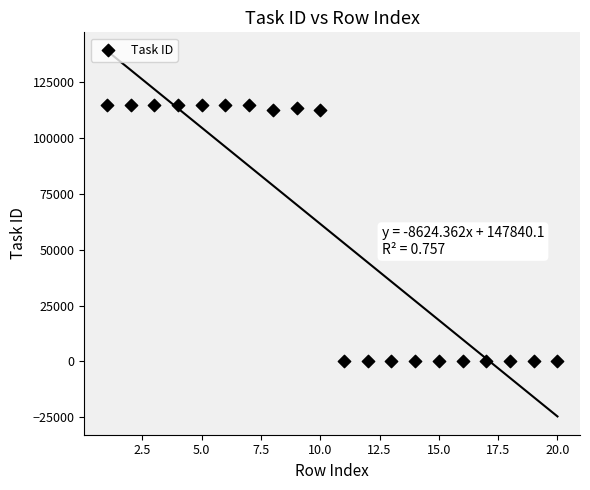

What is the range of X values (max minus min)?

19